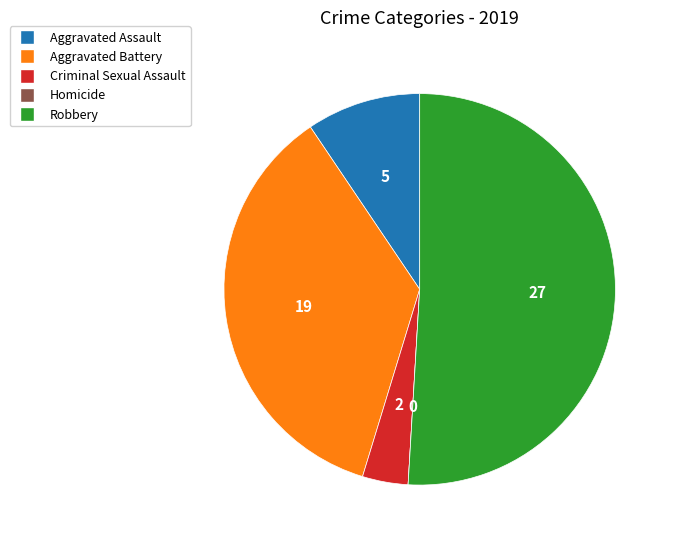

Which has a higher value, Aggravated Assault or Criminal Sexual Assault?

Aggravated Assault